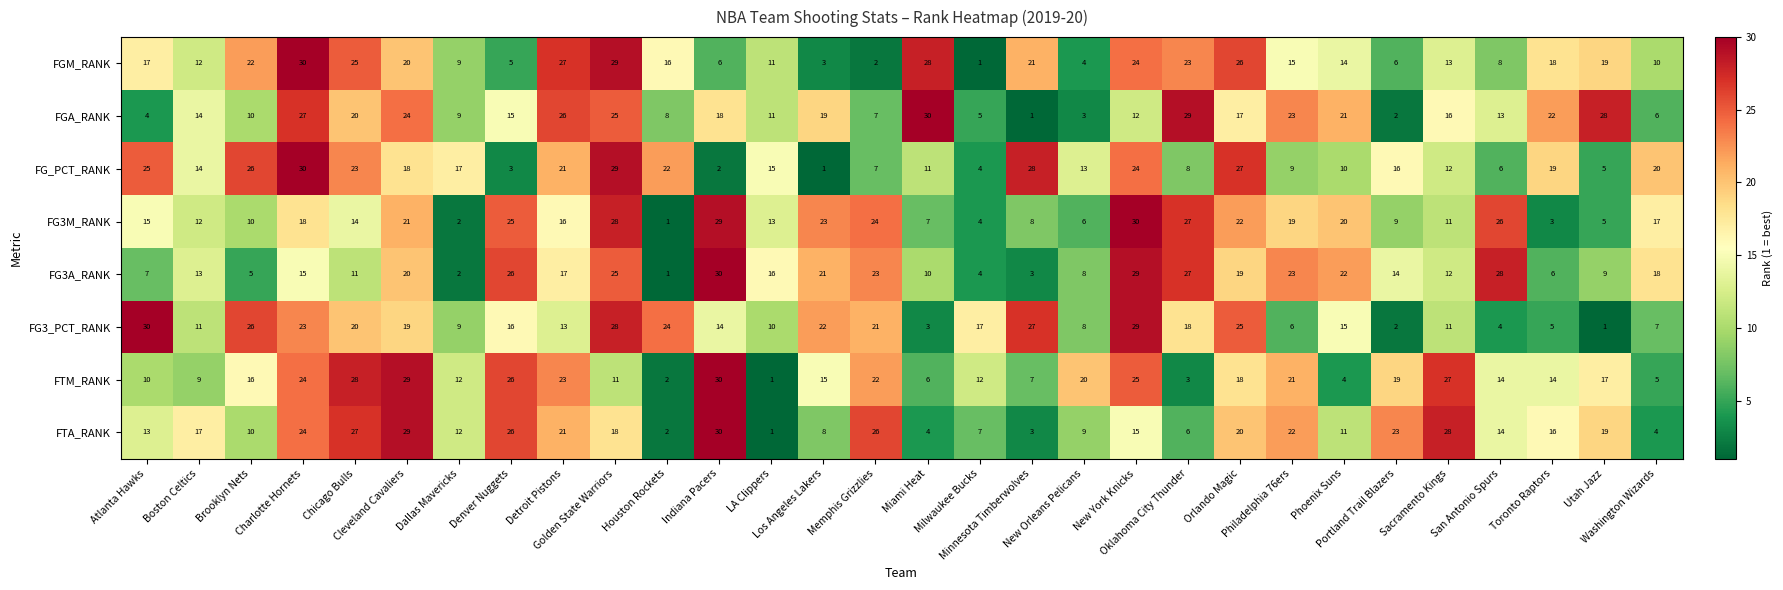

What is the difference between the highest and lowest values at Philadelphia 76ers?

17